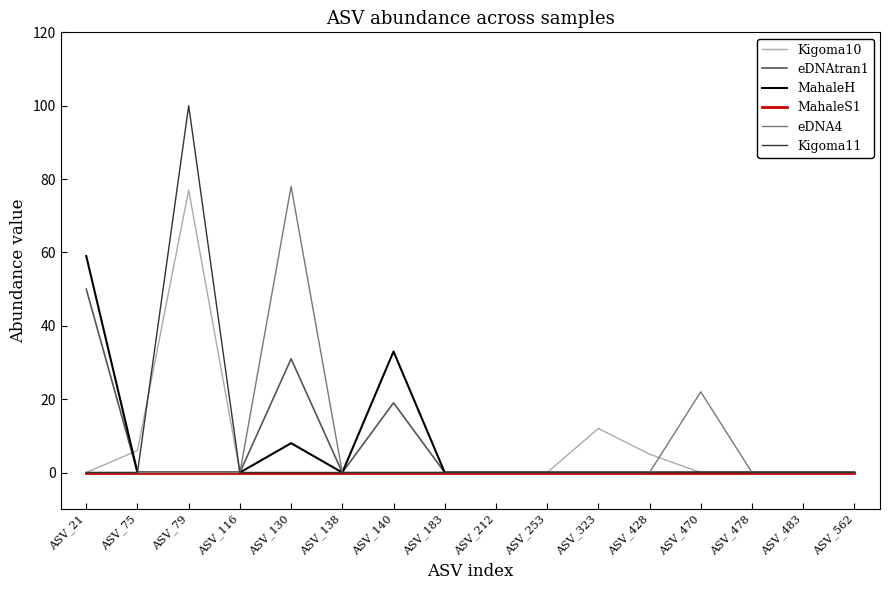

At which label does eDNAtran1 reach its peak?

ASV_21